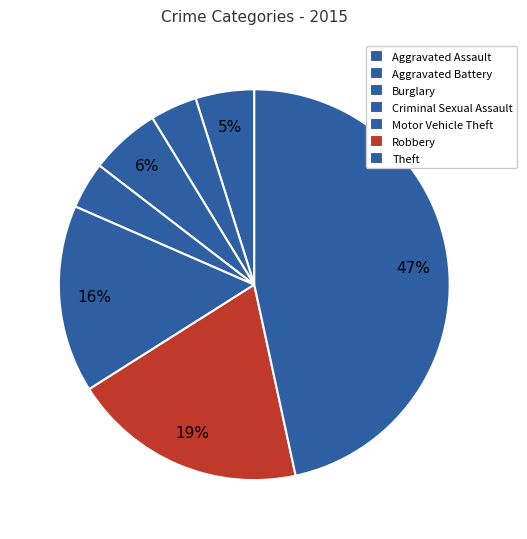

How many segments does this pie chart have?

7